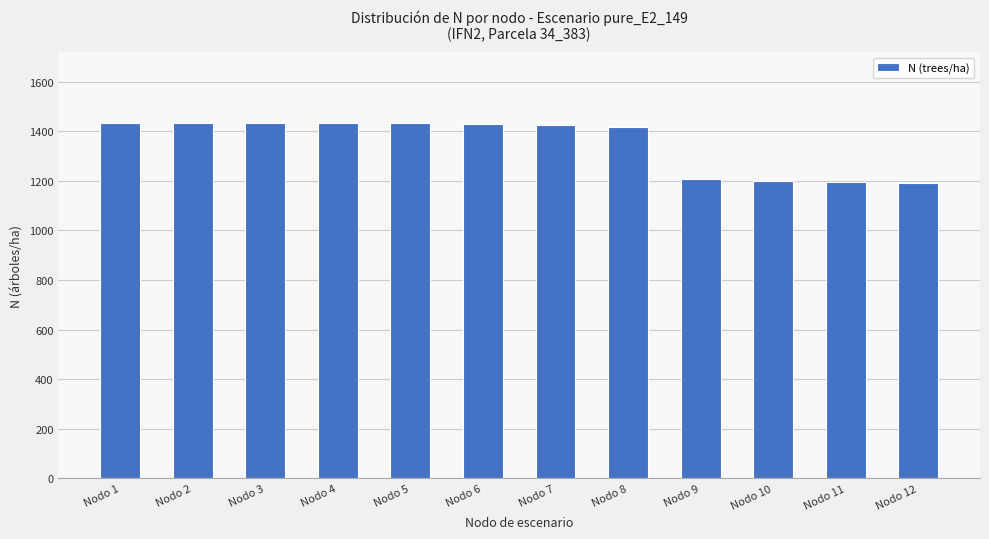

What is the ratio of the value at Nodo 2 to the value at Nodo 10?

1.2